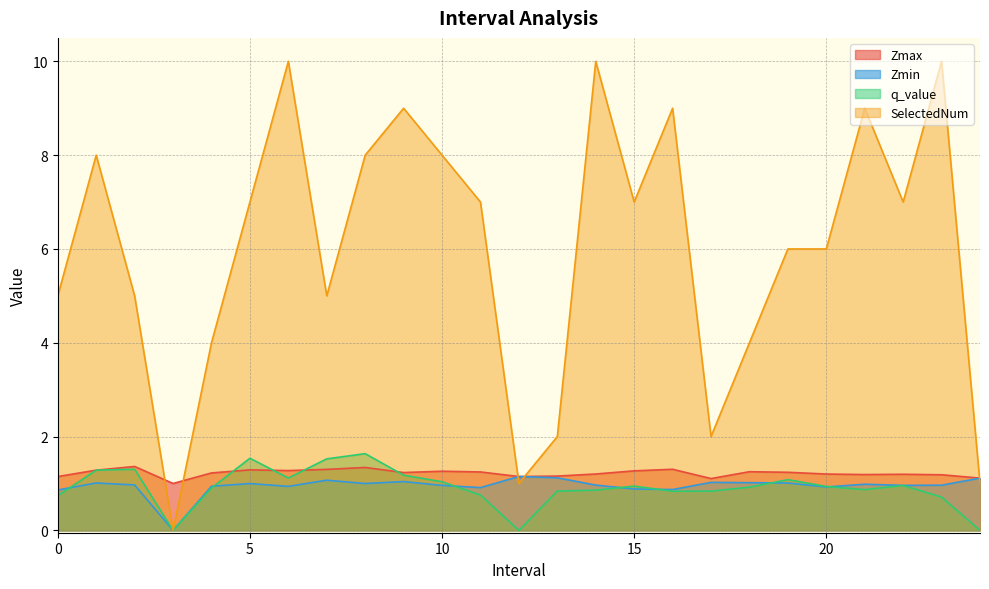

Where do q_value and Zmax first cross each other?

0 and 1